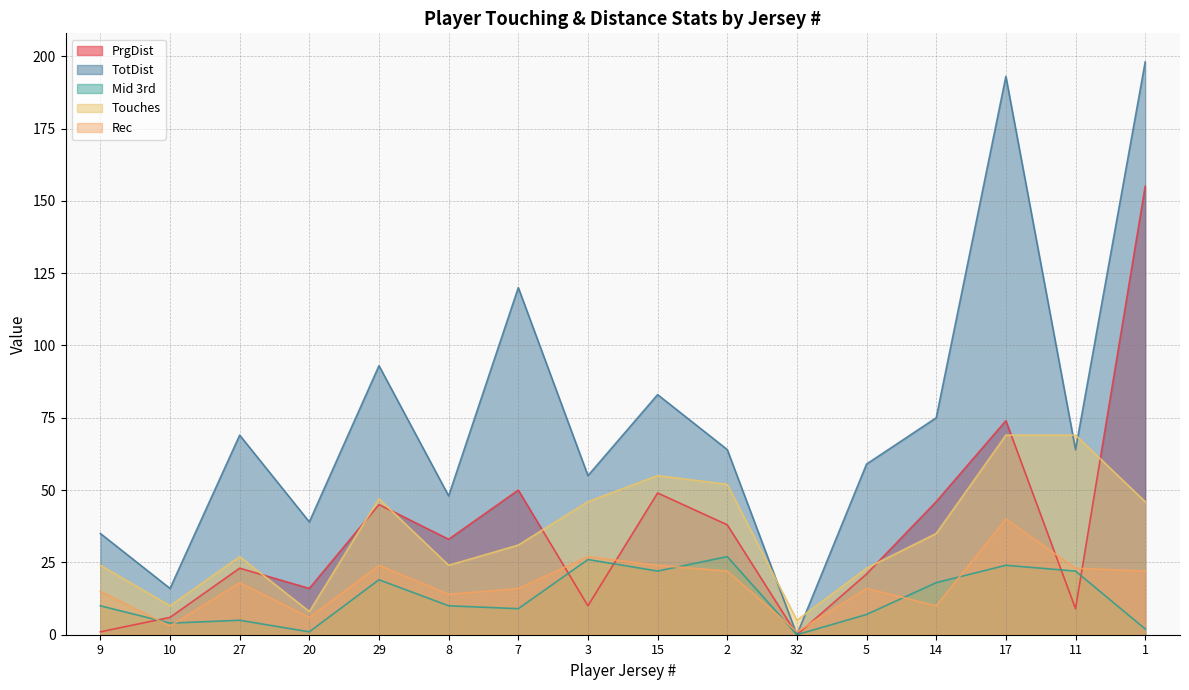

Which series has the largest total across all categories?

TotDist